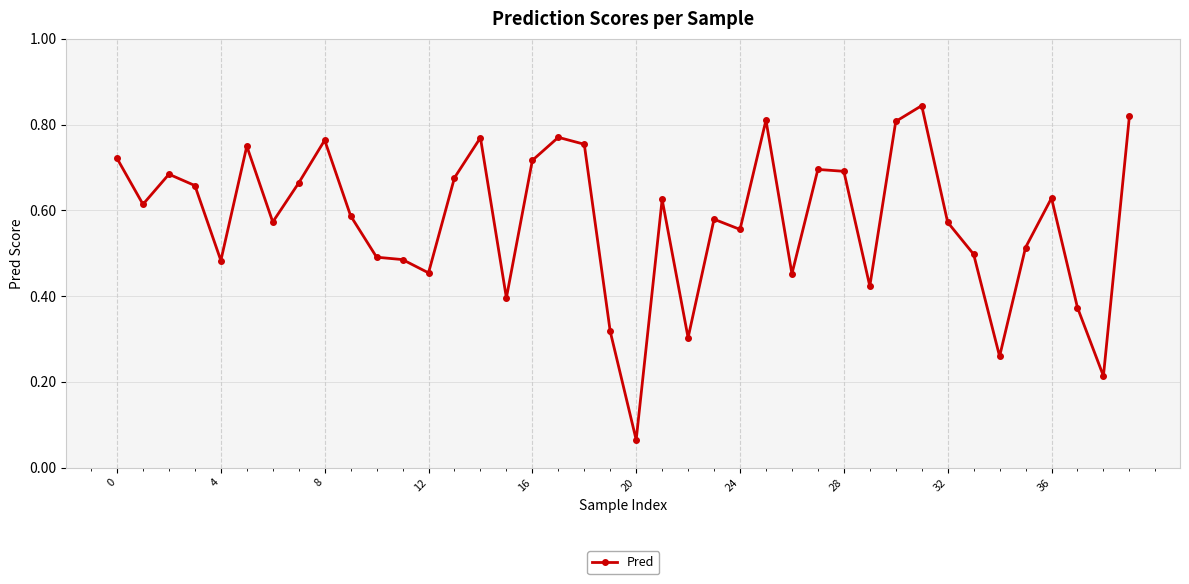

True or false: the data has more than 0 interior local peaks.

True